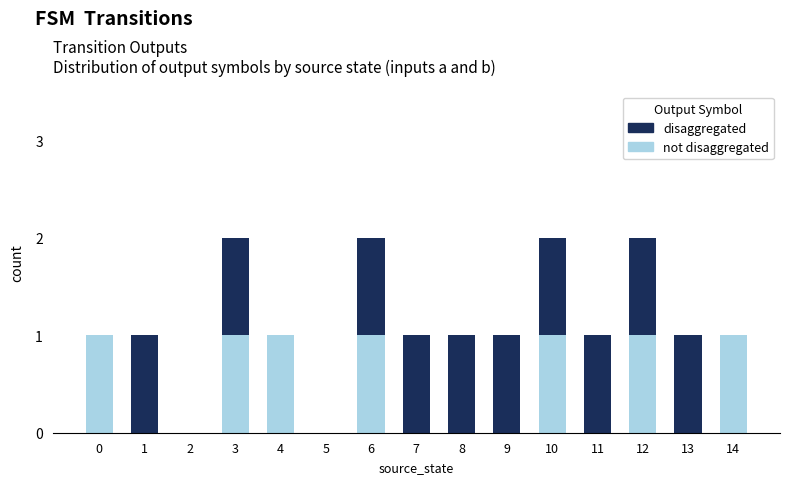

The value of not disaggregated at 12 is 2. True or false?

False